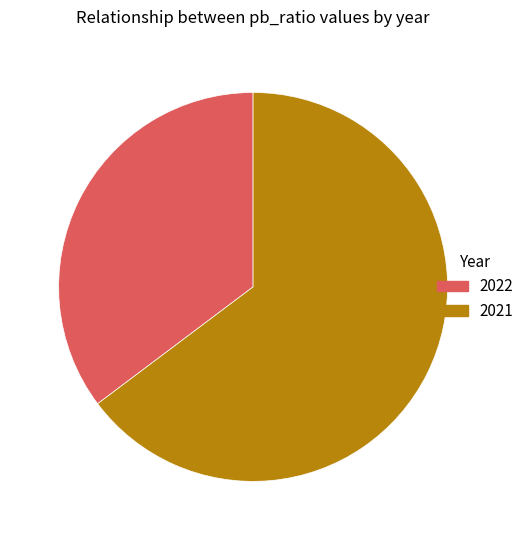

What is the smallest slice in the pie chart?

2022